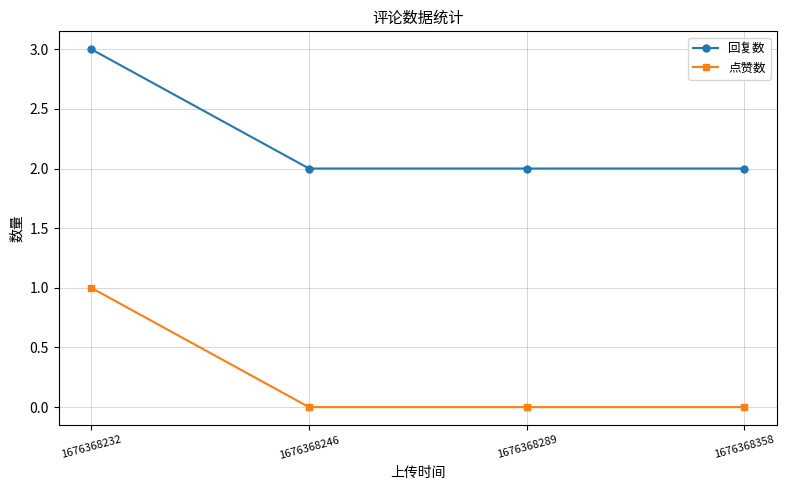

Which label corresponds to the largest value in the chart?

1676368232